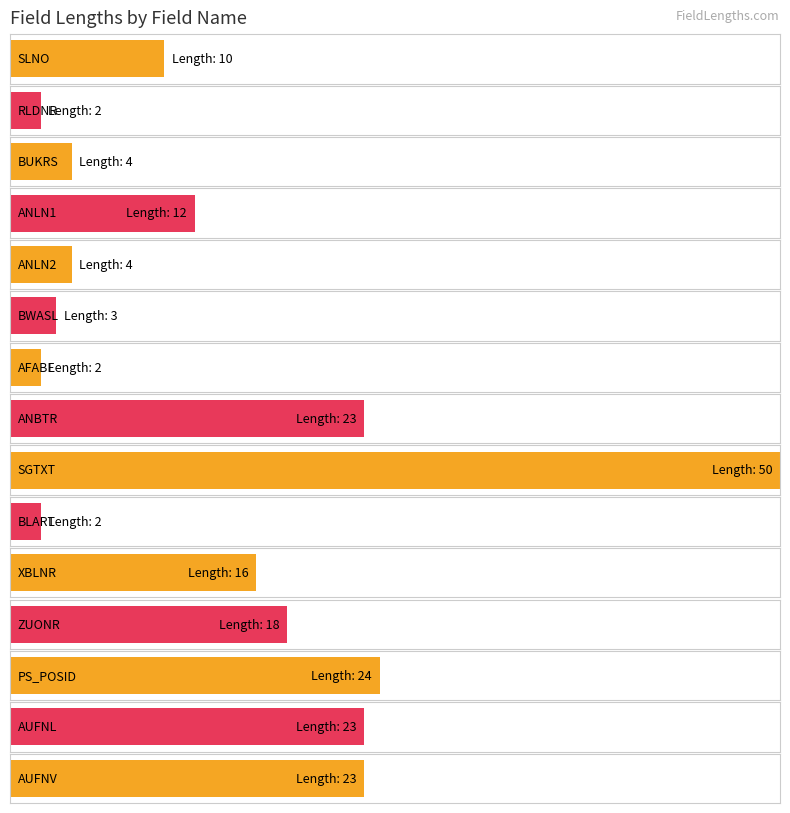

Which category has the highest value in the number series?

SGTXT